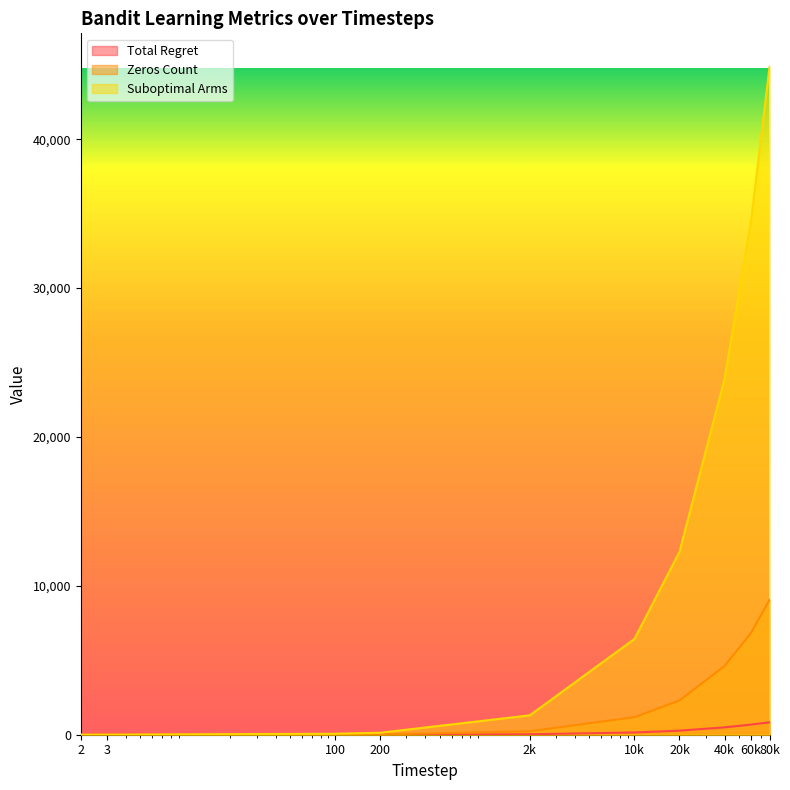

Which category has the lowest value in the Suboptimal Arms series?

2